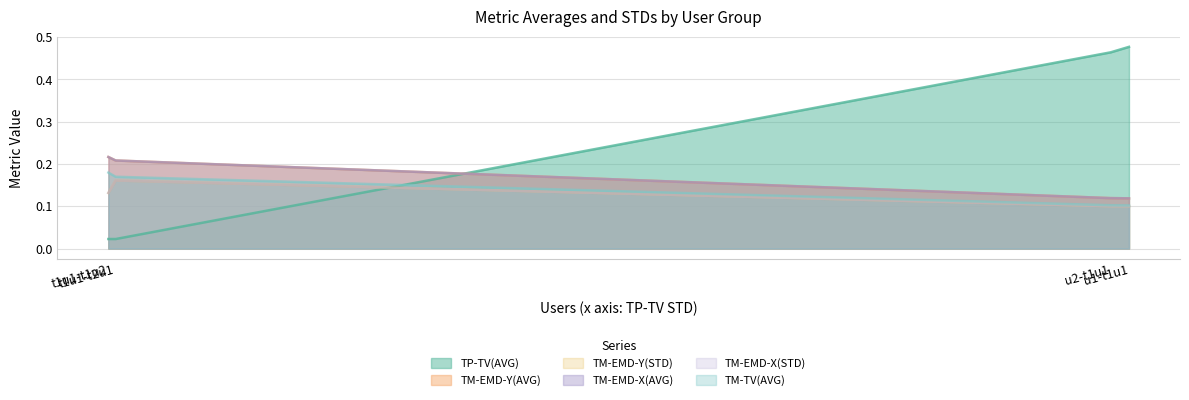

What is the label of the 2nd point from the right?

u2-t1u1